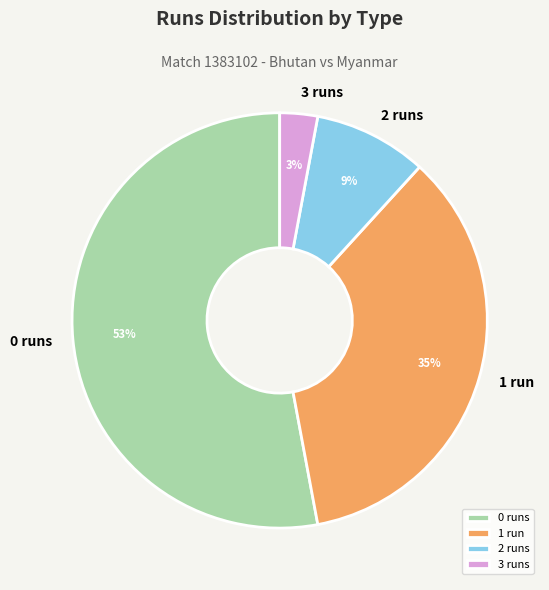

To the nearest percent, what is the average slice percentage?

25%